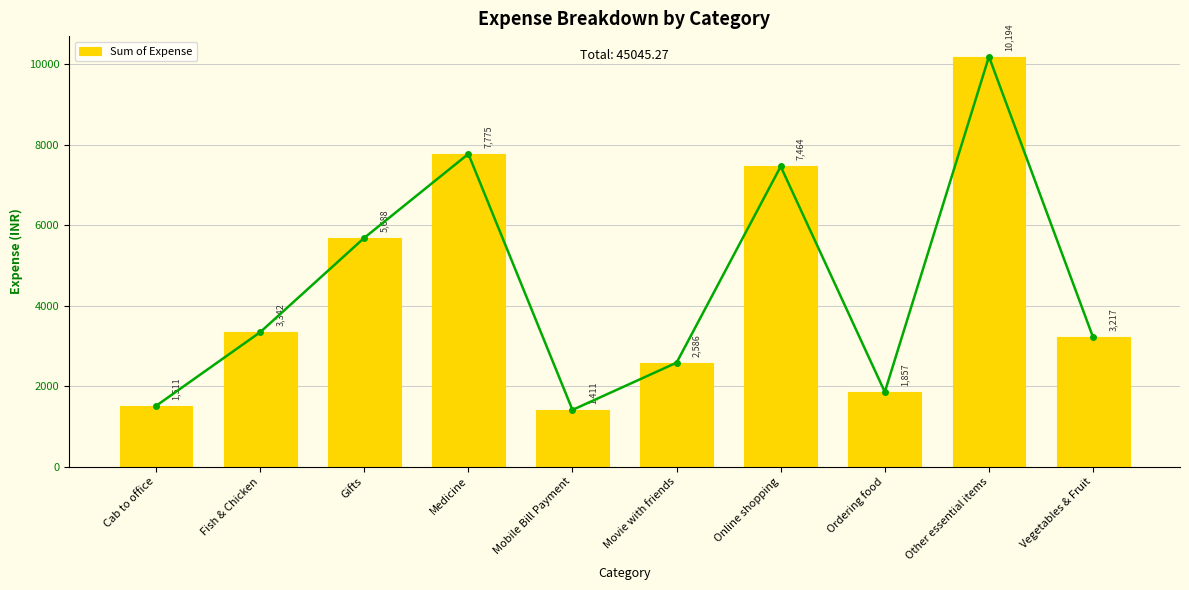

Does the chart contain stacked bars?

No